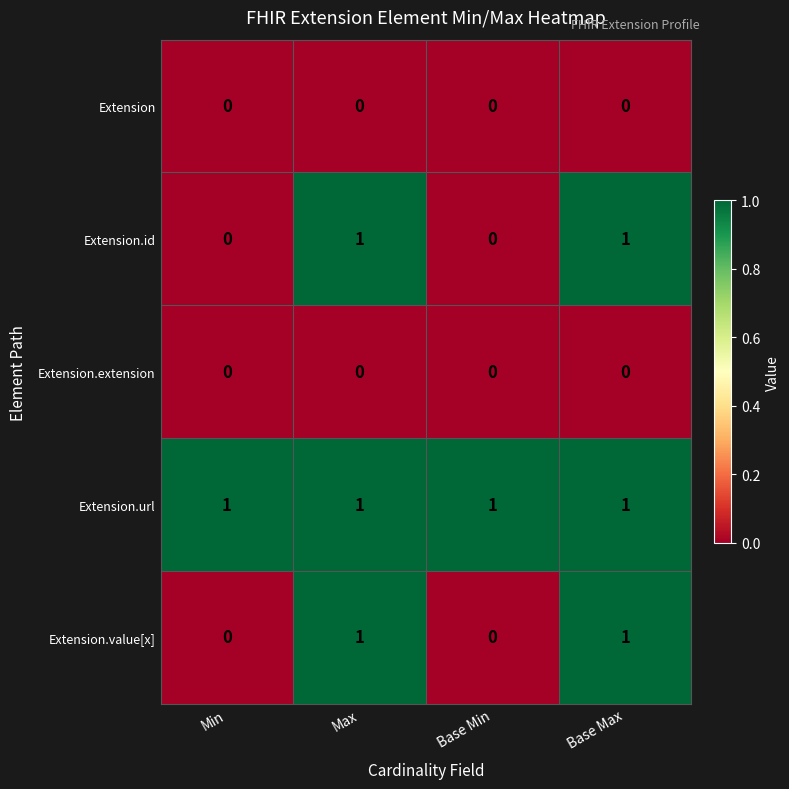

Is the value of Extension at Max greater than the value of Extension.url at Base Min?

No